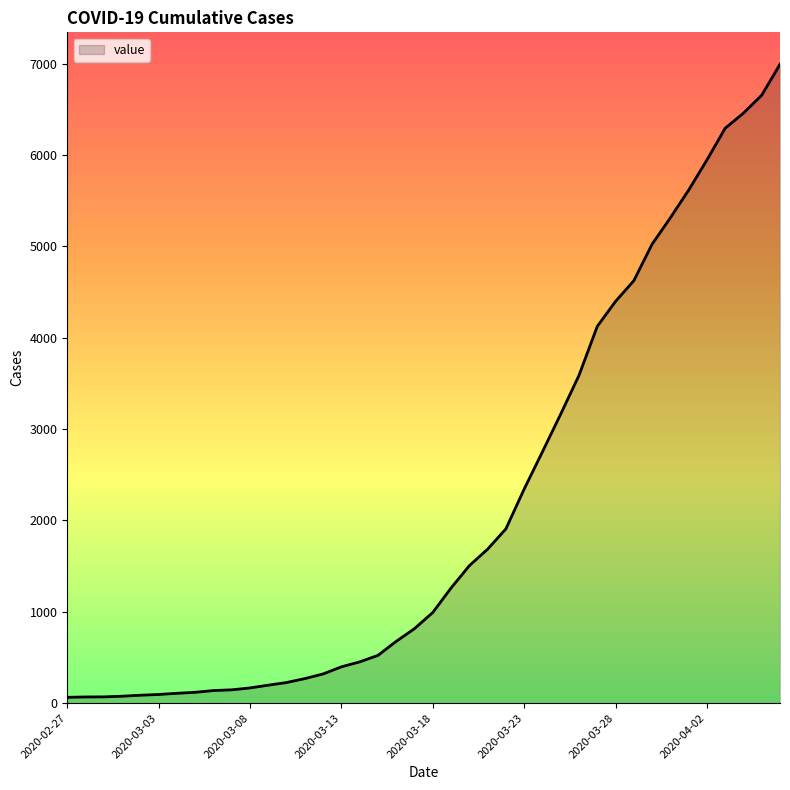

What is the greatest value displayed?

6995